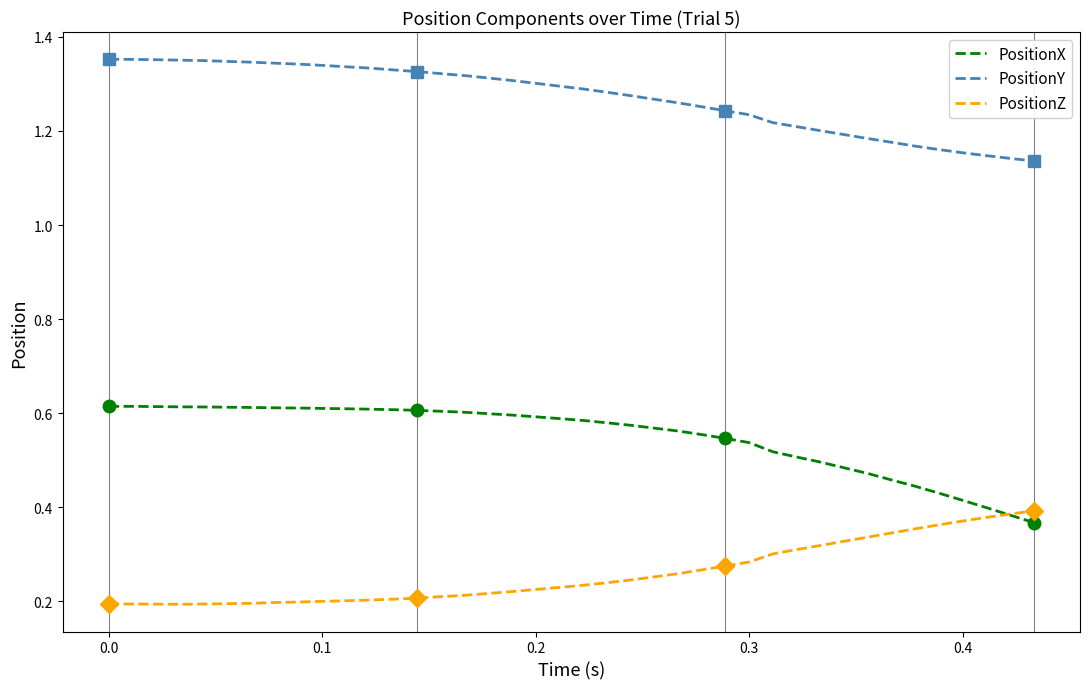

How many PositionZ values are between 0 and 1?

40